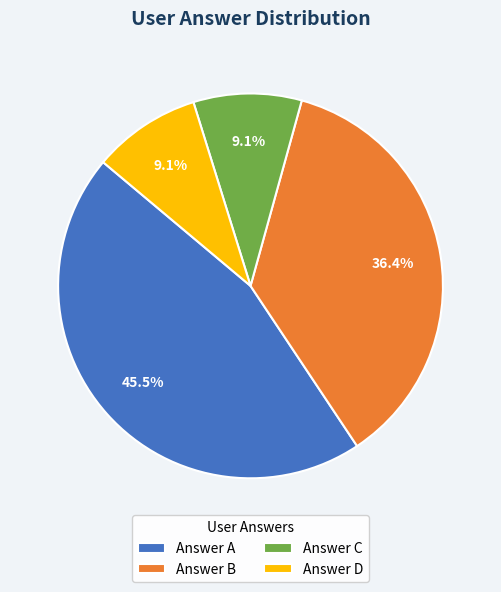

Approximately how many times larger is the value at Answer A compared to Answer B?

1.2